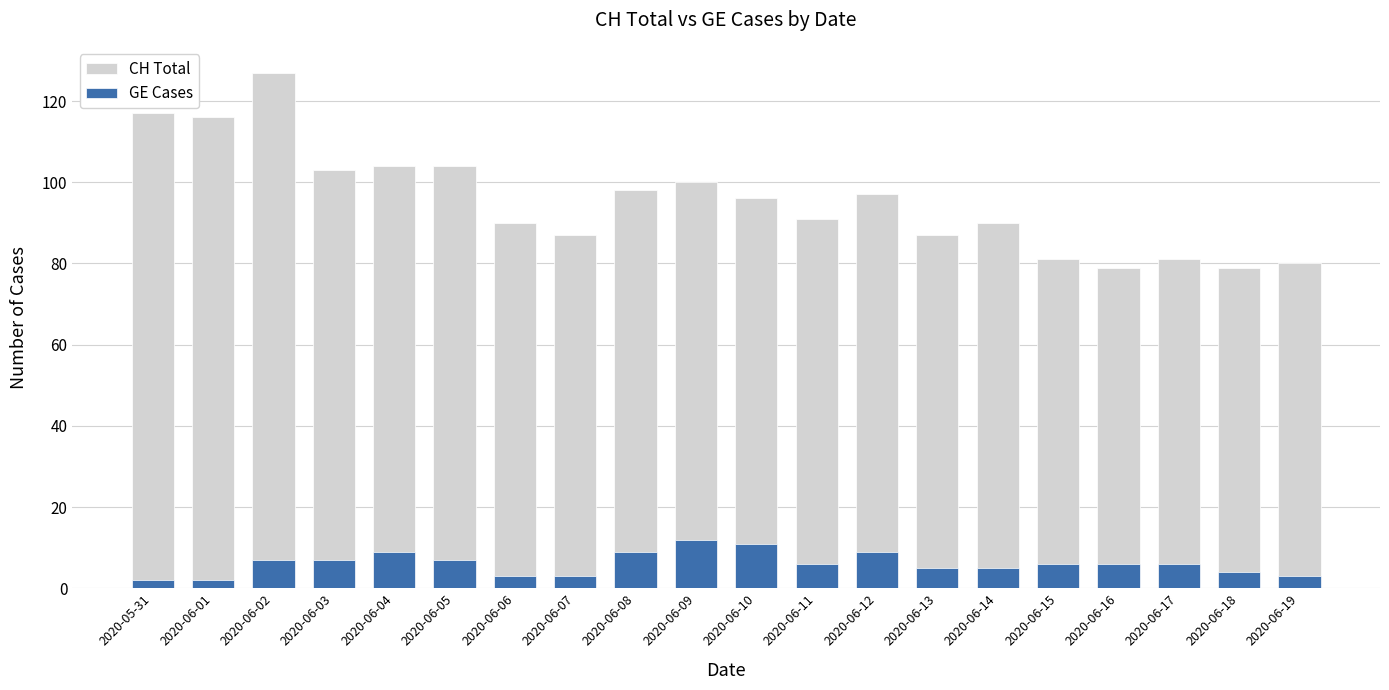

How many values in the GE Cases series are below 6?

8